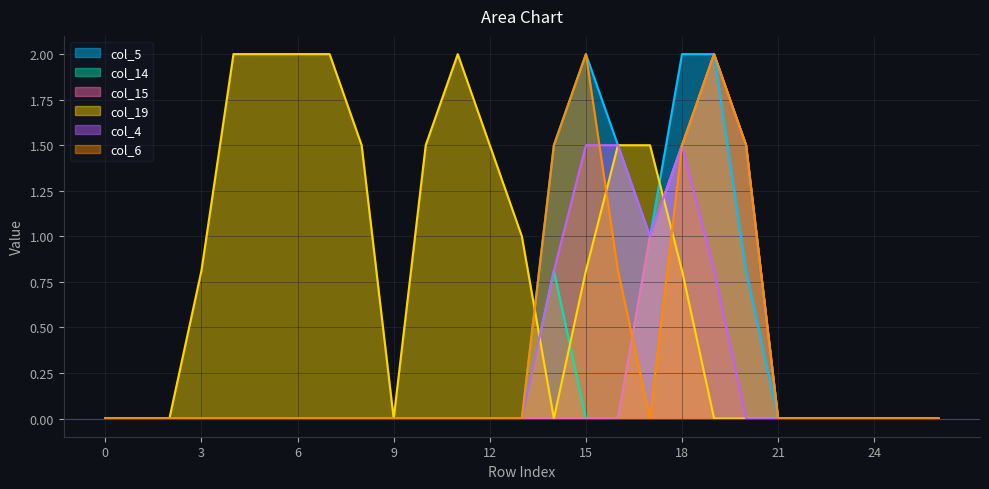

Rank the series by their maximum value, from highest to lowest.

col_5, col_14, col_15, col_19, col_6, col_4